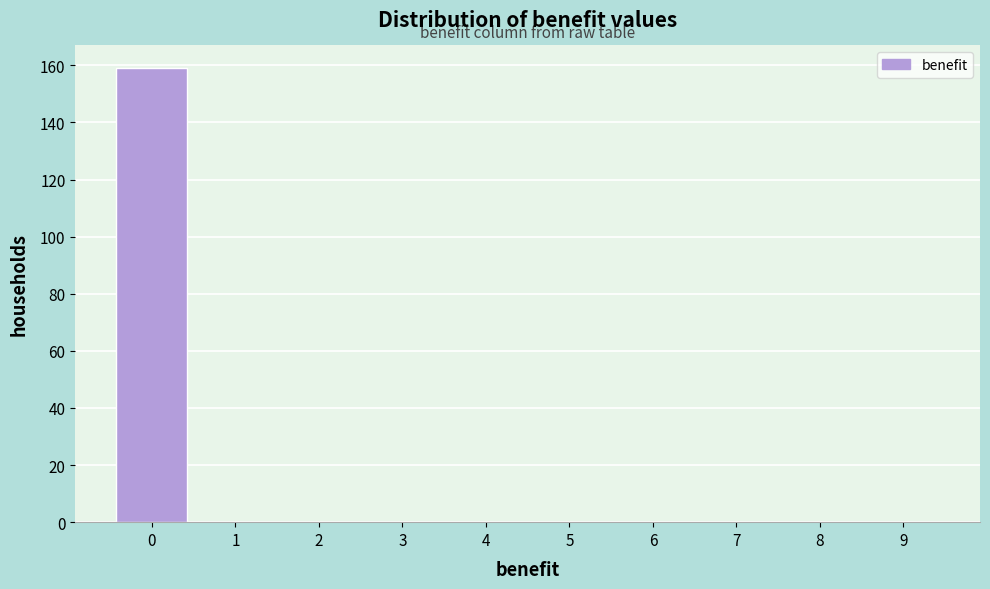

Reading left to right, list all the values displayed in this chart.

0=159	1=0	2=0	3=0	4=0	5=0	6=0	7=0	8=0	9=0